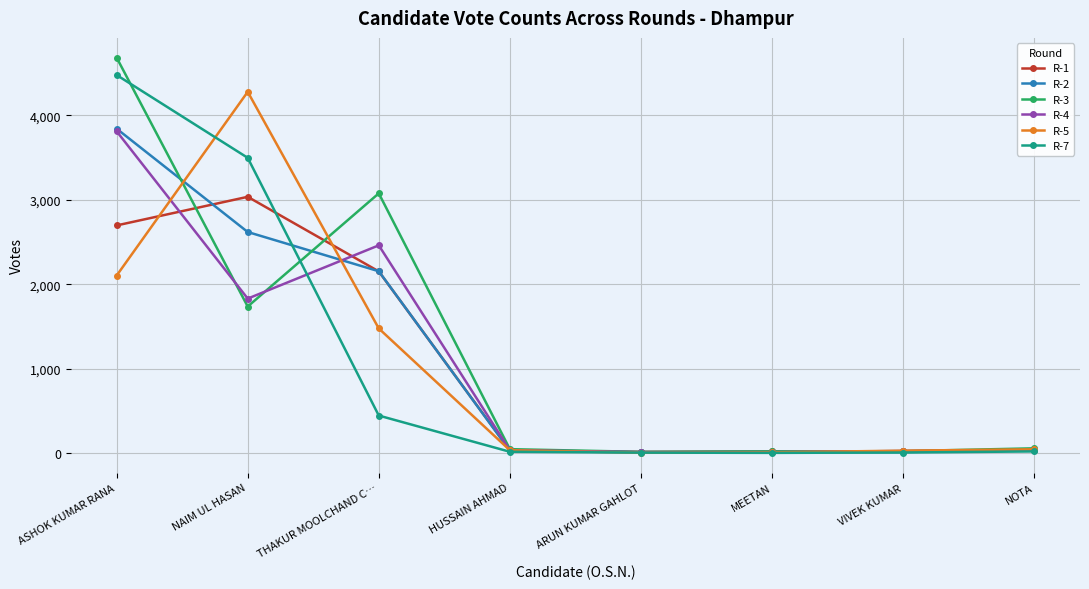

Is the value of R-4 at HUSSAIN AHMAD greater than the value of R-7 at THAKUR MOOLCHAND C…?

No